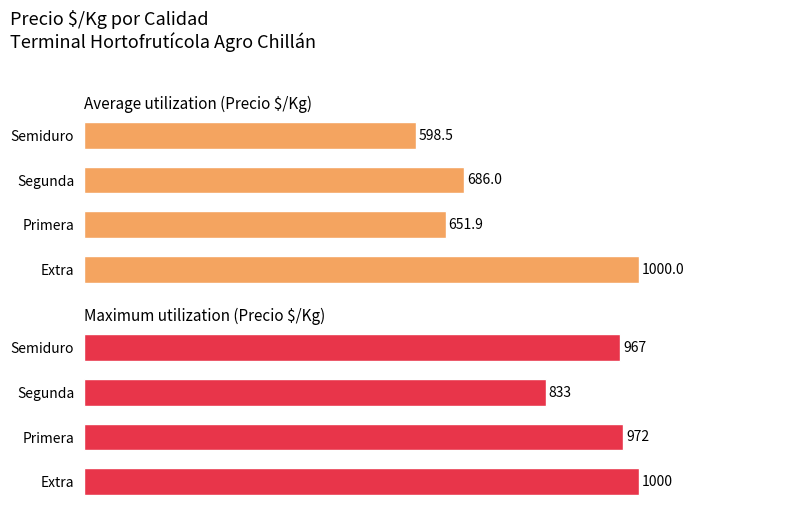

Reading right to left, list all the values displayed in this chart.

Average utilization (Precio $/Kg): 598.5	686.0	651.9	1000.0
Maximum utilization (Precio $/Kg): 967.0	833.0	972.0	1000.0